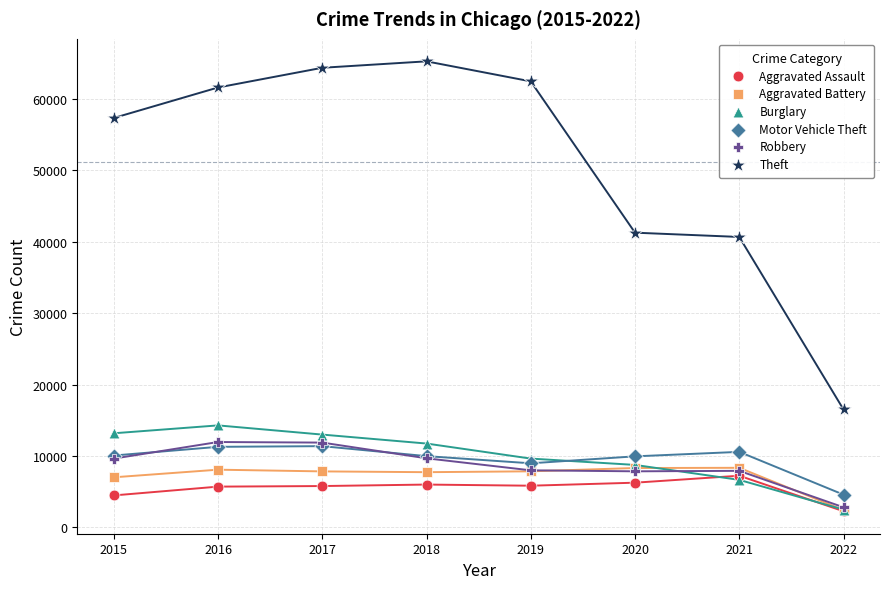

Which series has the largest Y range (max minus min)?

Theft